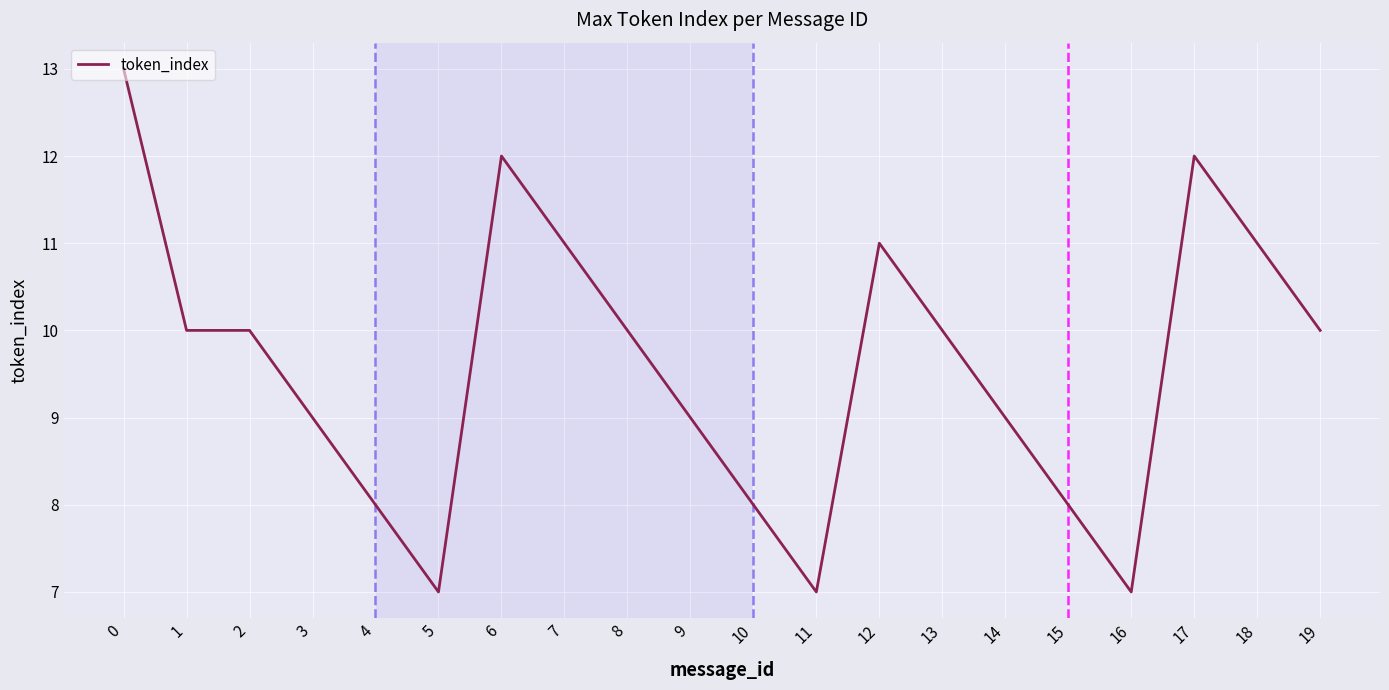

What is the difference between the maximum and minimum values?

6